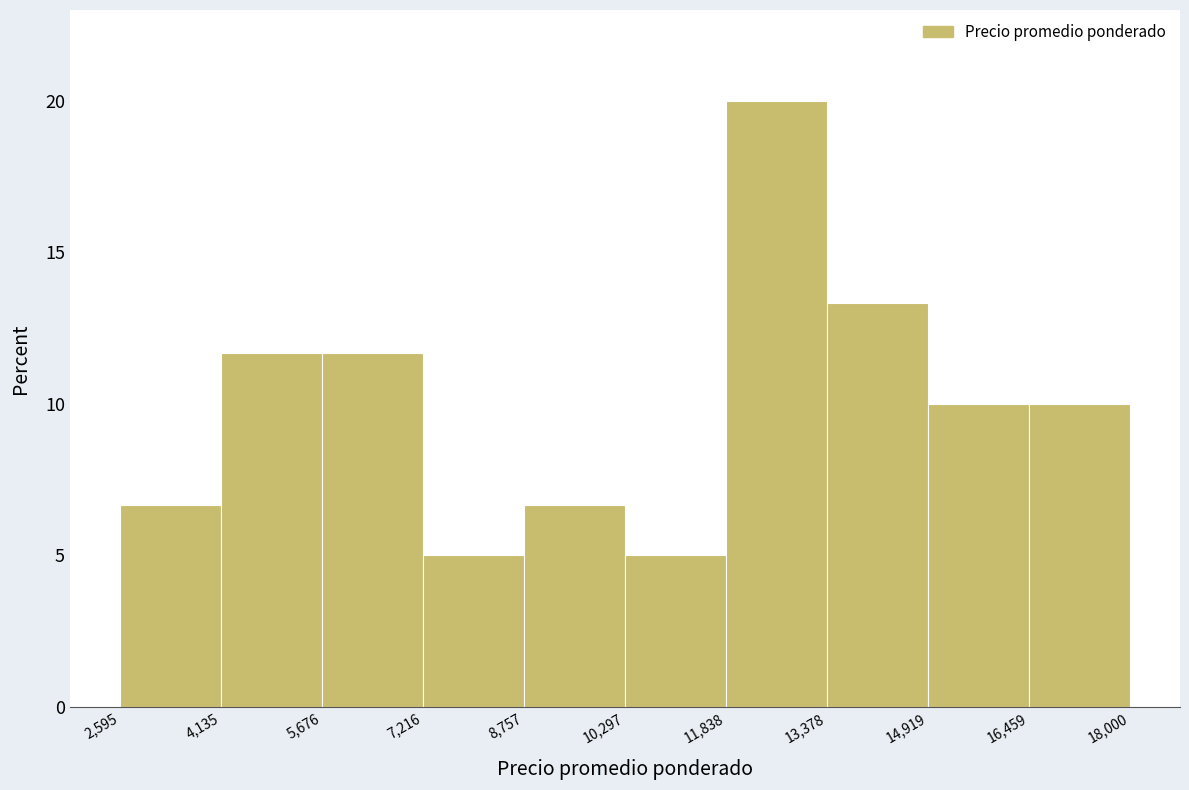

What is the height of the bar covering 5,676 to 7,216 on the x-axis? The values are not printed on the chart, so give them approximately, as read against the axis.

11.5